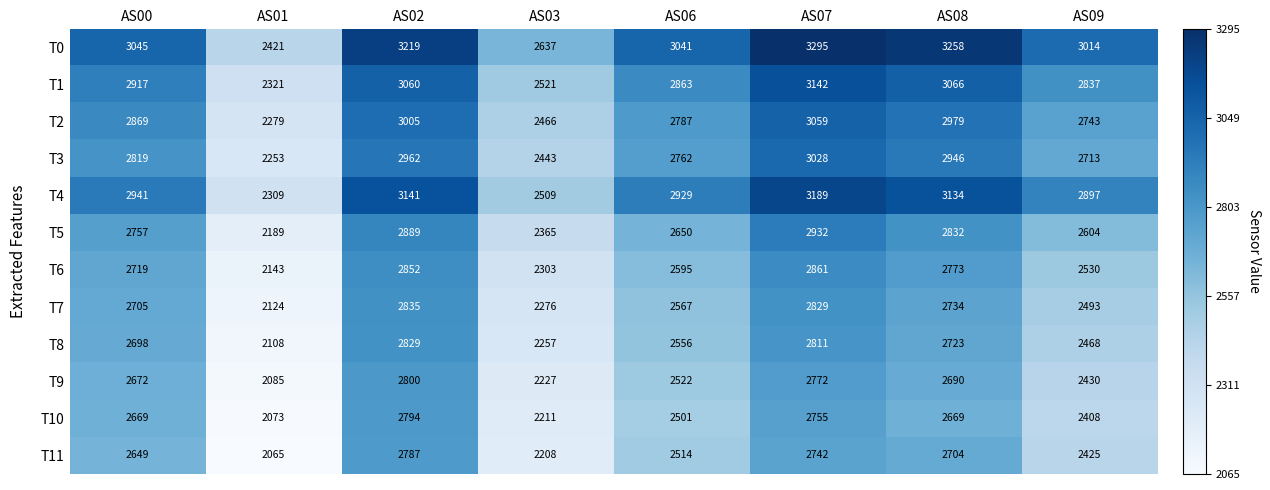

Which category has the highest value across all series?

AS07